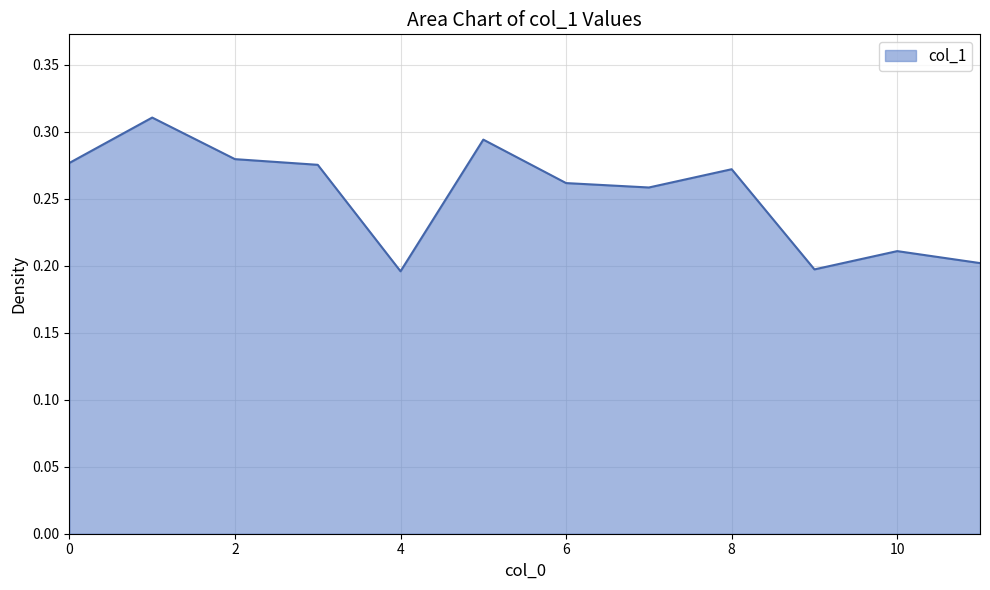

What is the maximum value shown in the chart?

0.3